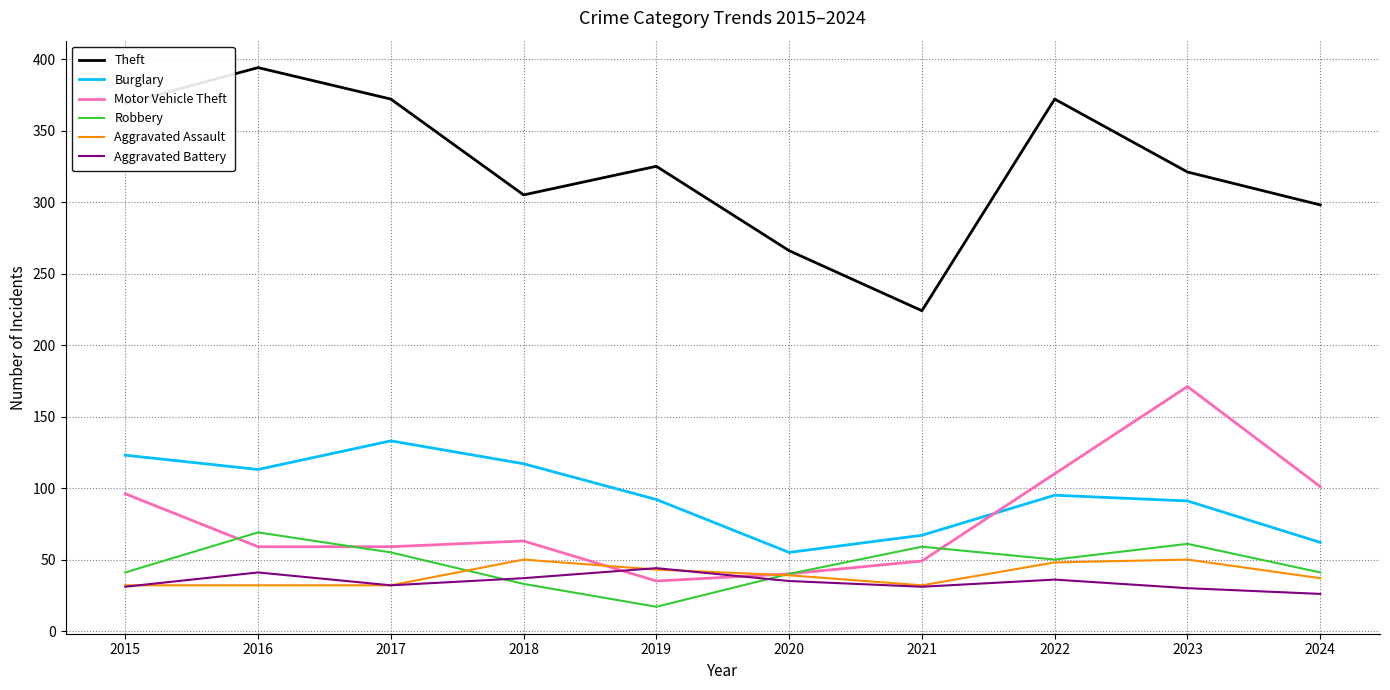

Does the chart display data point markers on the line(s)?

No